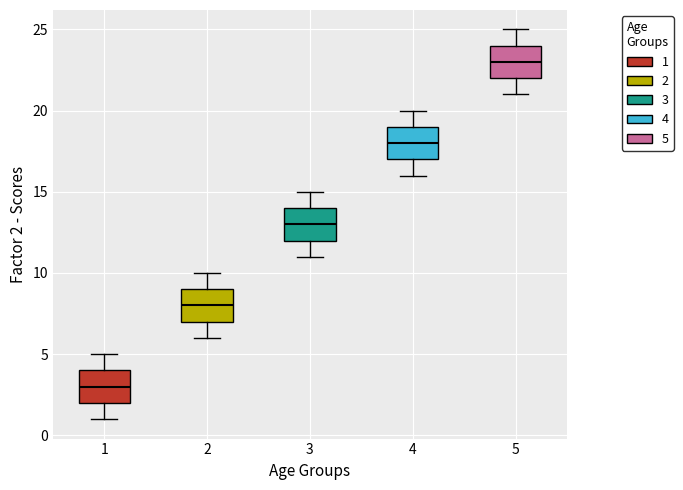

Reading left to right, read every box against the y-axis: the position of its median line, the range the box covers, and the ends of its whiskers. The values are not printed on the chart, so give them approximately, as read against the axis.

1: median 3, box 2 to 4, whiskers 1 to 5
2: median 8, box 7 to 9, whiskers 6 to 10
3: median 13, box 12 to 14, whiskers 11 to 15
4: median 18, box 17 to 19, whiskers 16 to 20
5: median 23, box 22 to 24, whiskers 21 to 25